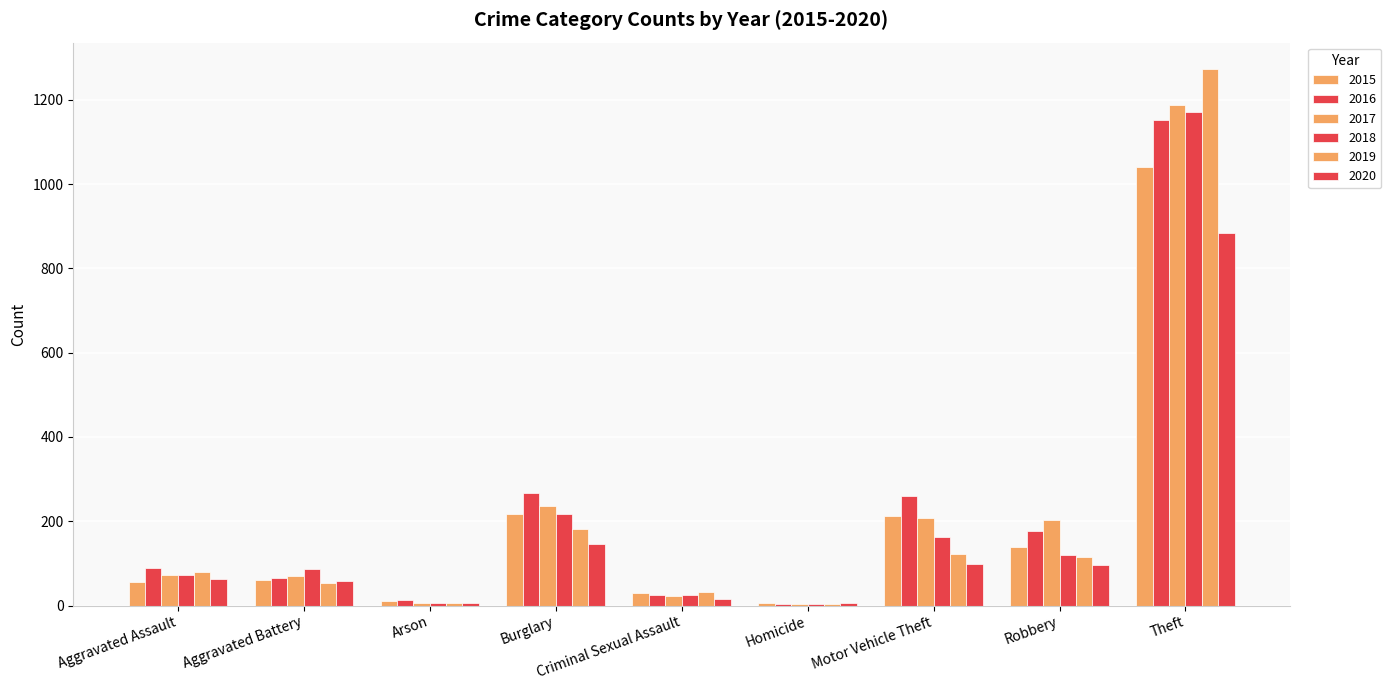

Between Arson and Theft, which series saw the biggest shift?

2019